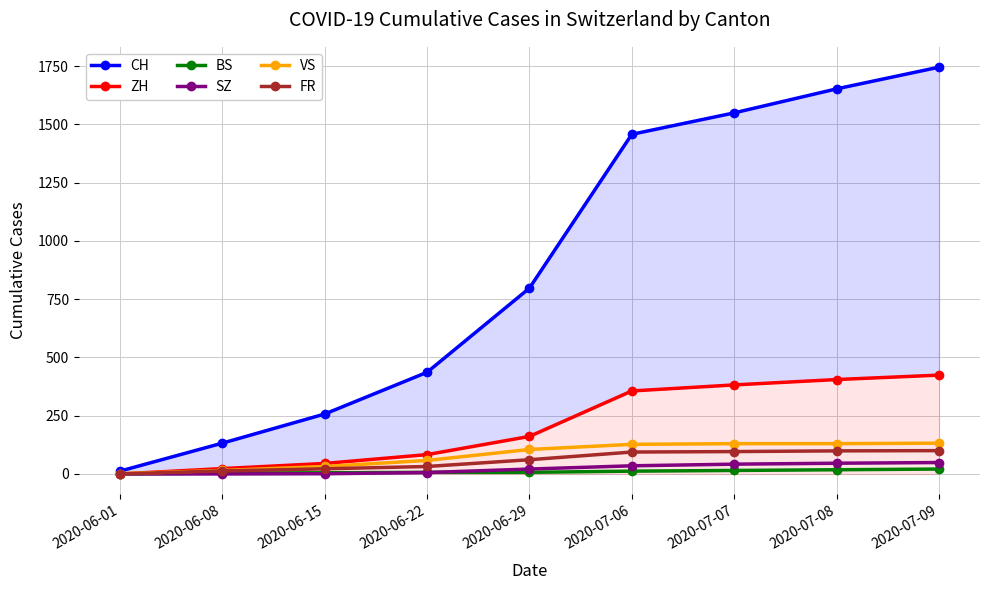

Between 2020-07-07 and 2020-07-09, which series saw the biggest shift?

CH